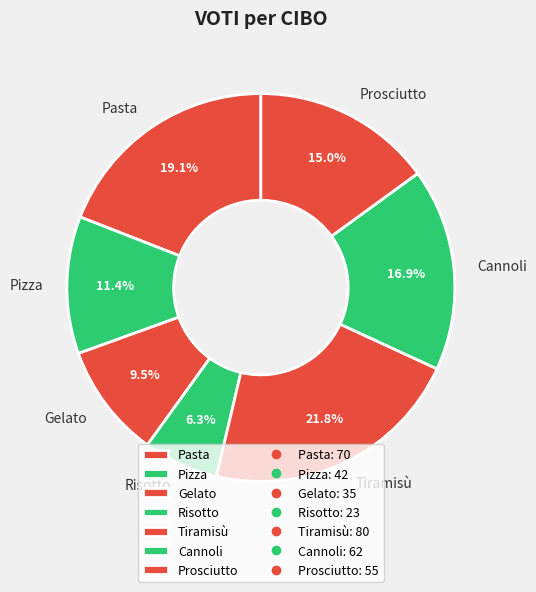

Does Prosciutto account for over 50% of the chart?

No